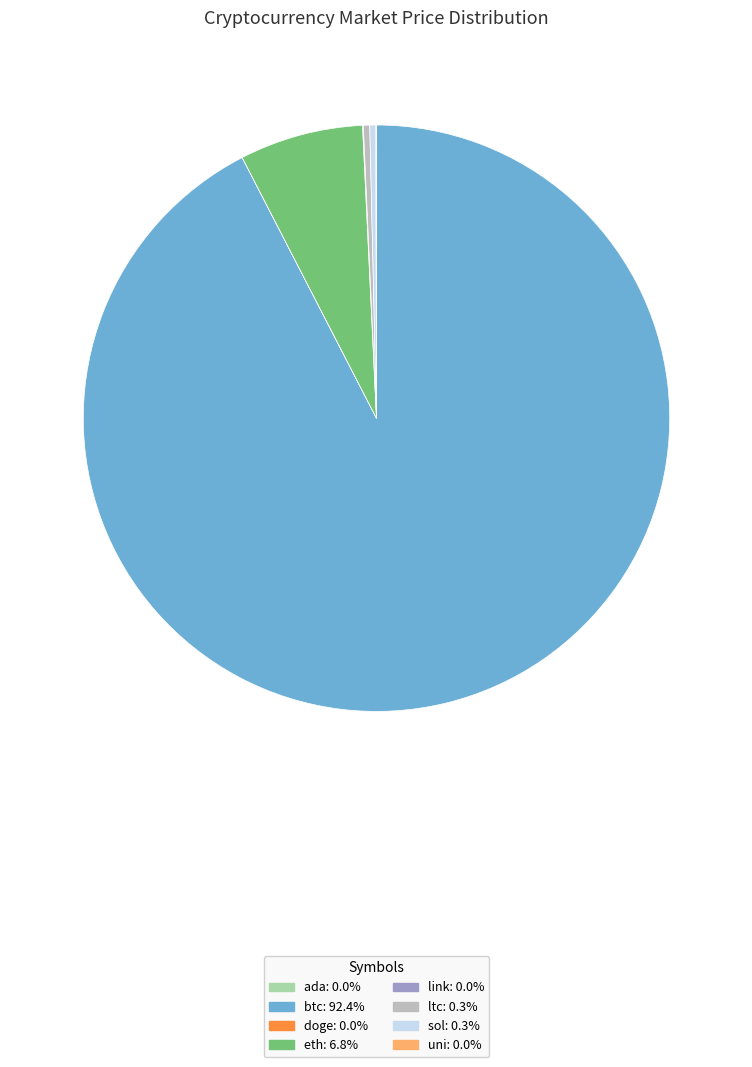

Which slice represents more than half of the pie?

btc